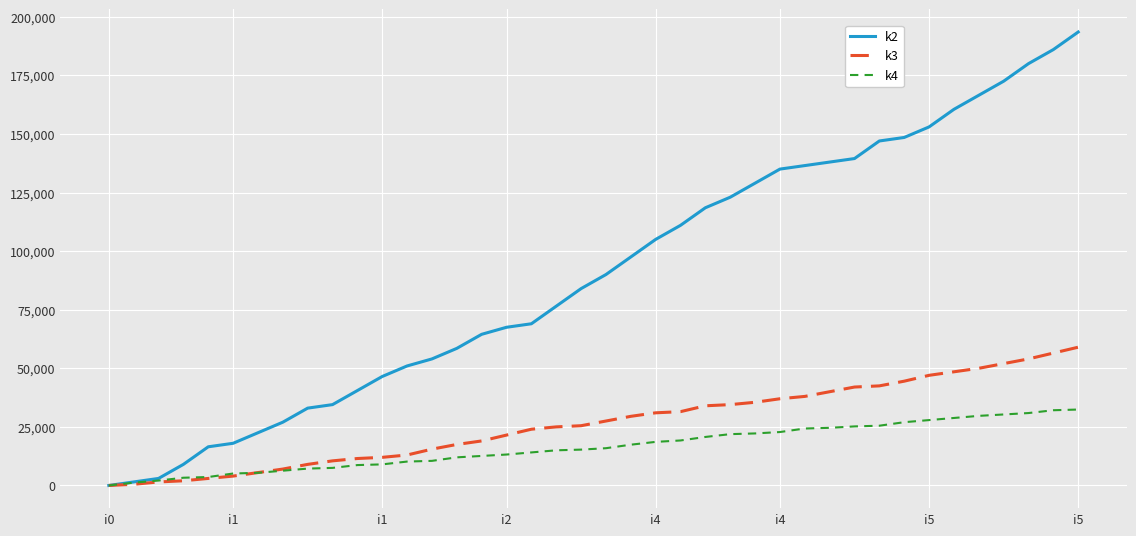

What is the greatest value displayed?

193500